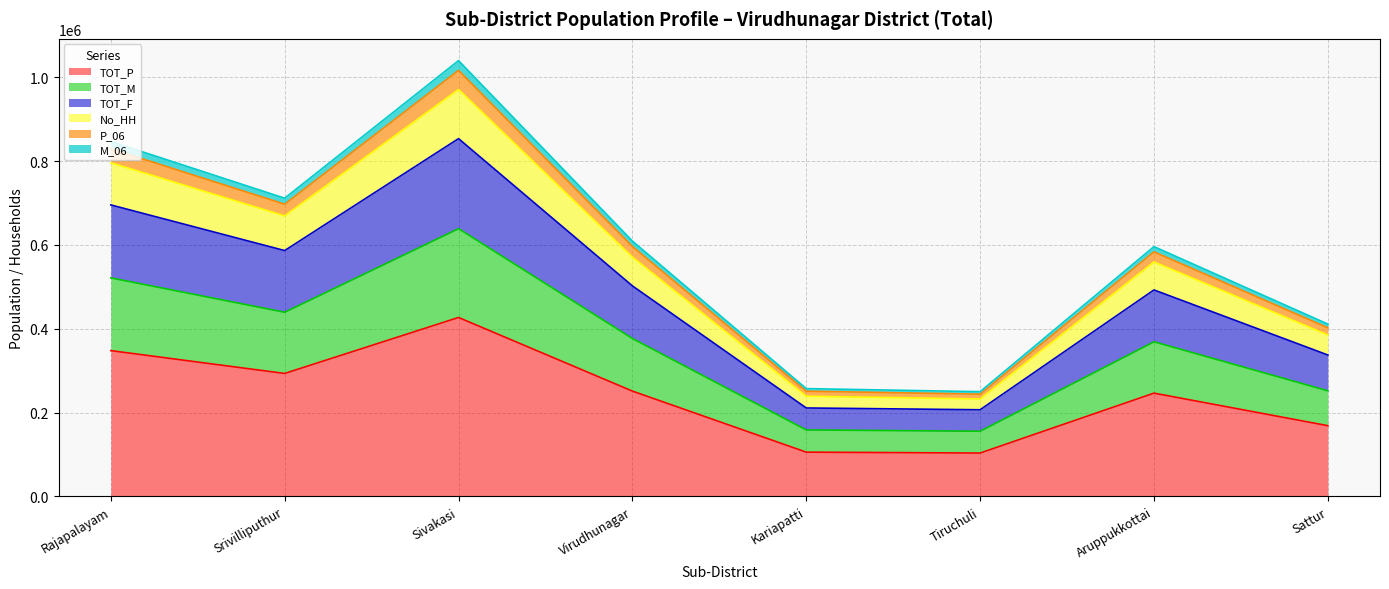

At which label does TOT_M first exceed 376648?

Rajapalayam